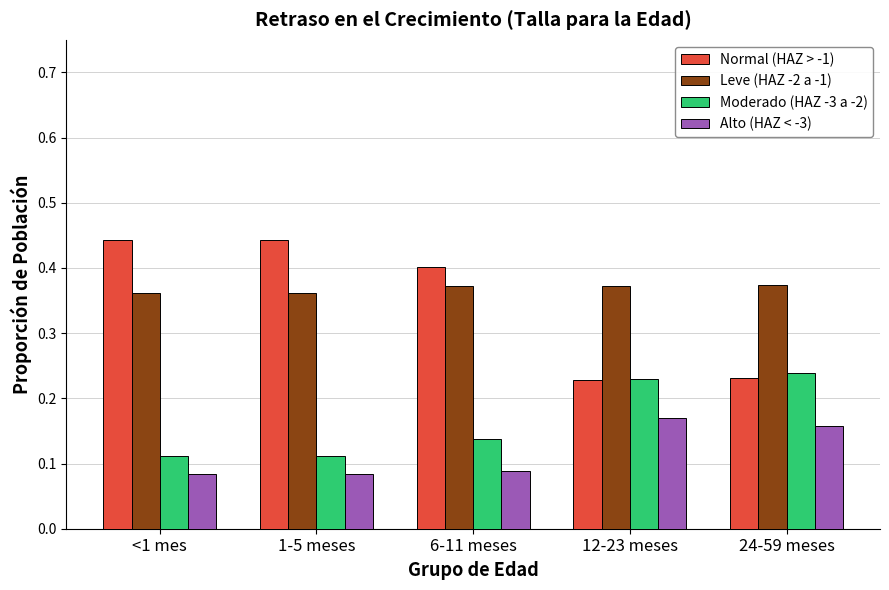

Rank the series by their maximum value, from highest to lowest.

Normal (HAZ > -1), Leve (HAZ -2 a -1), Moderado (HAZ -3 a -2), Alto (HAZ < -3)